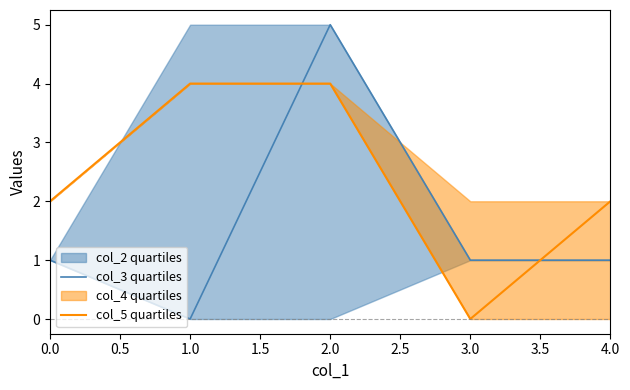

What is the average value of the col_5 quartiles series?

2